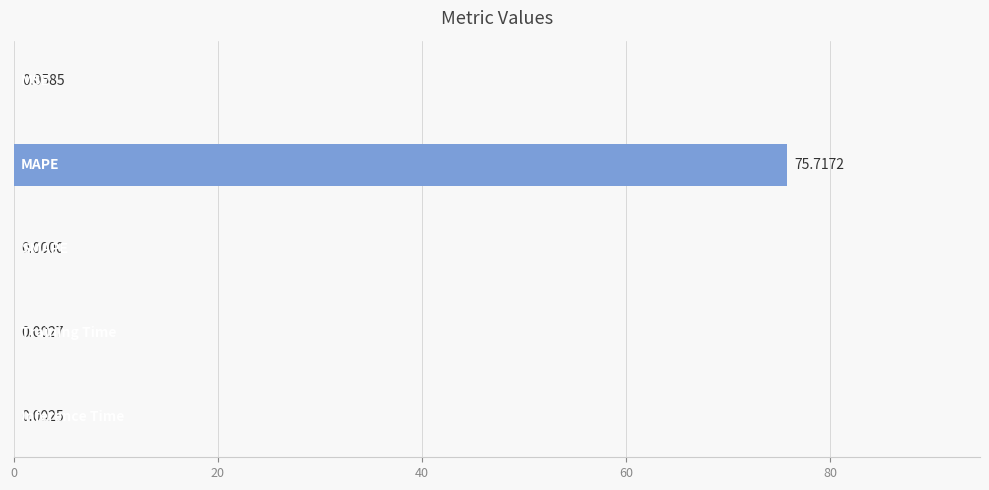

What is the sum of all values?

75.8